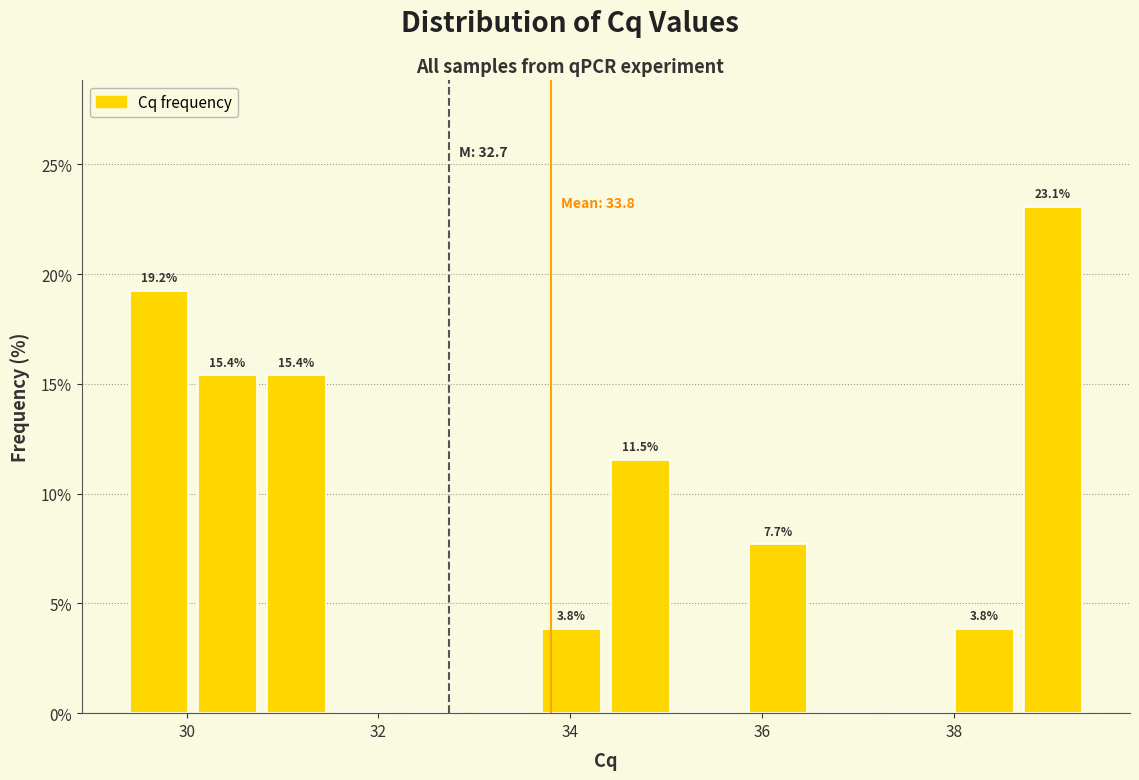

Read against the x-axis, roughly where is the centre of the tallest bar?

39.0